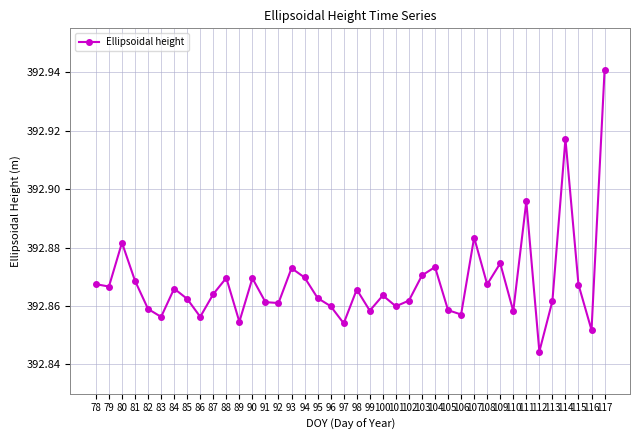

What is the difference between the second highest and second lowest values?

0.1